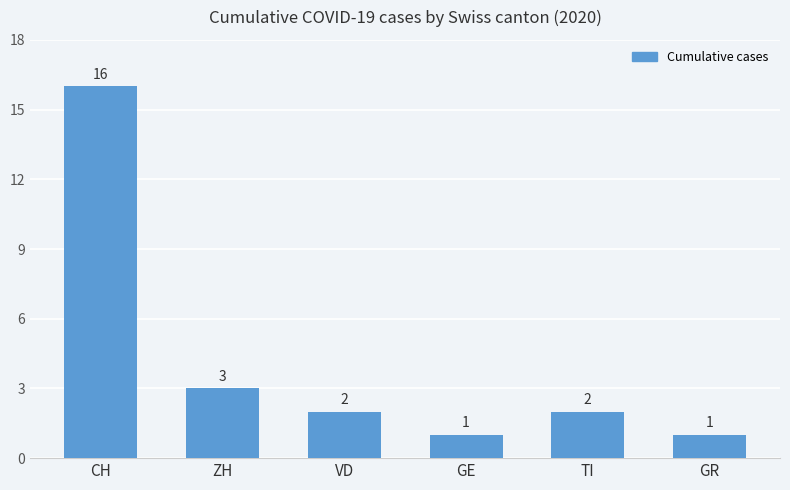

Is it true that the value at GR is 1?

True